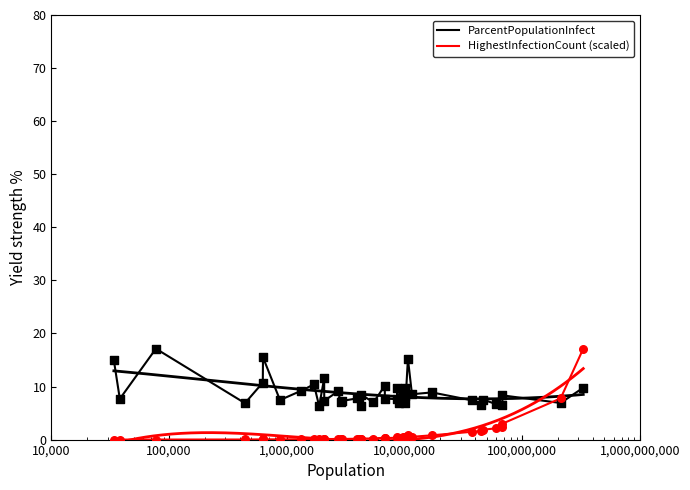

Which series has the widest spread of Y values?

HighestInfectionCount (scaled)